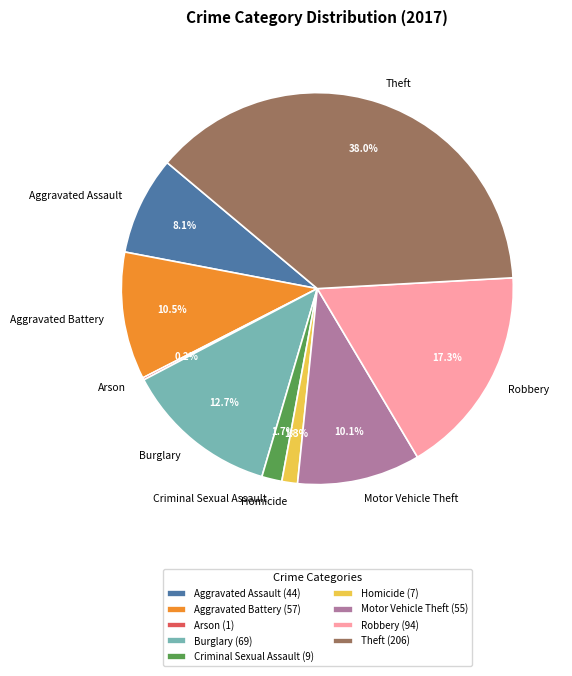

What is the ratio of the value at Aggravated Assault to the value at Motor Vehicle Theft?

0.8